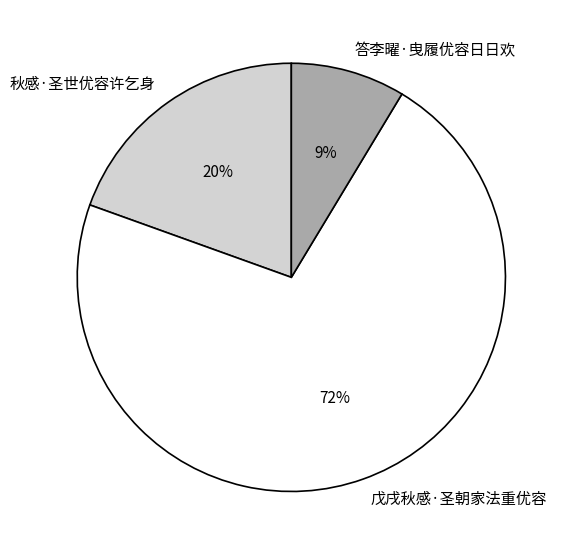

Which category accounts for the majority?

戊戌秋感·圣朝家法重优容